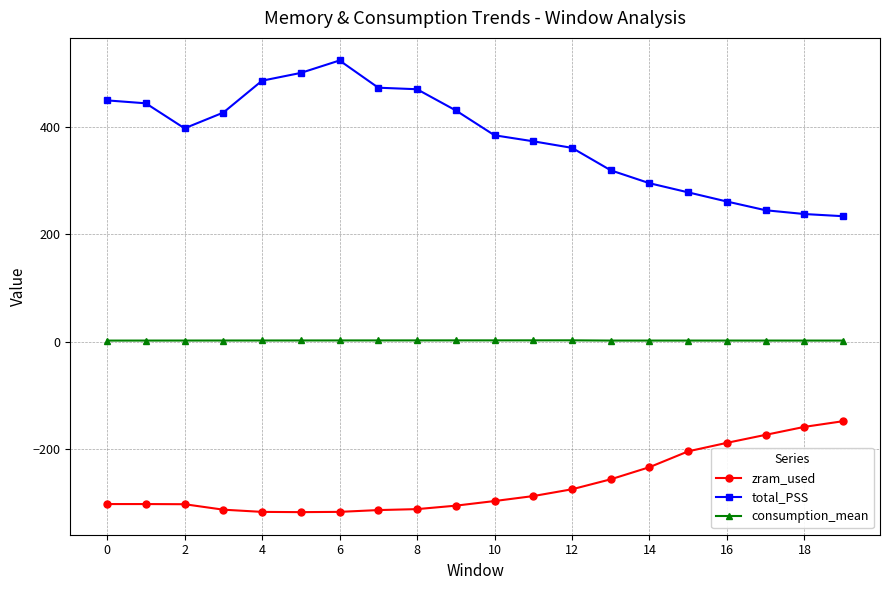

What is the value of the total_PSS point at the 9th from the left?

470.5